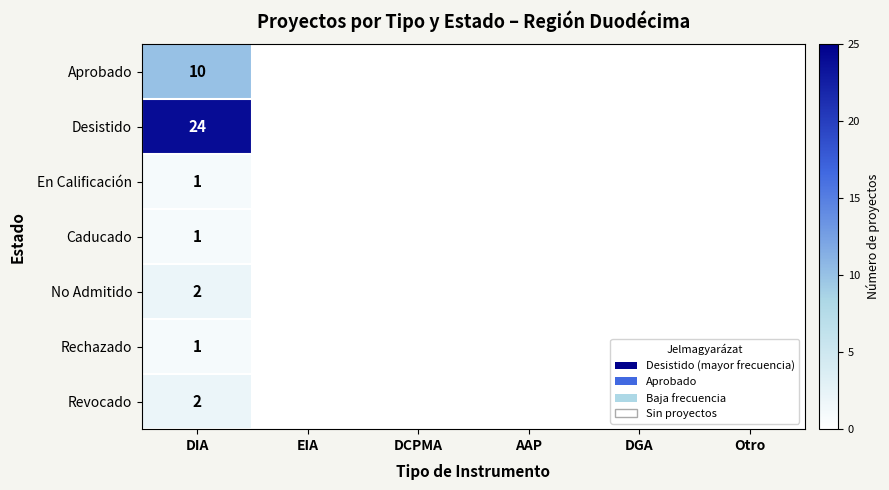

Is it true that En Calificación equals 1 at DIA?

True